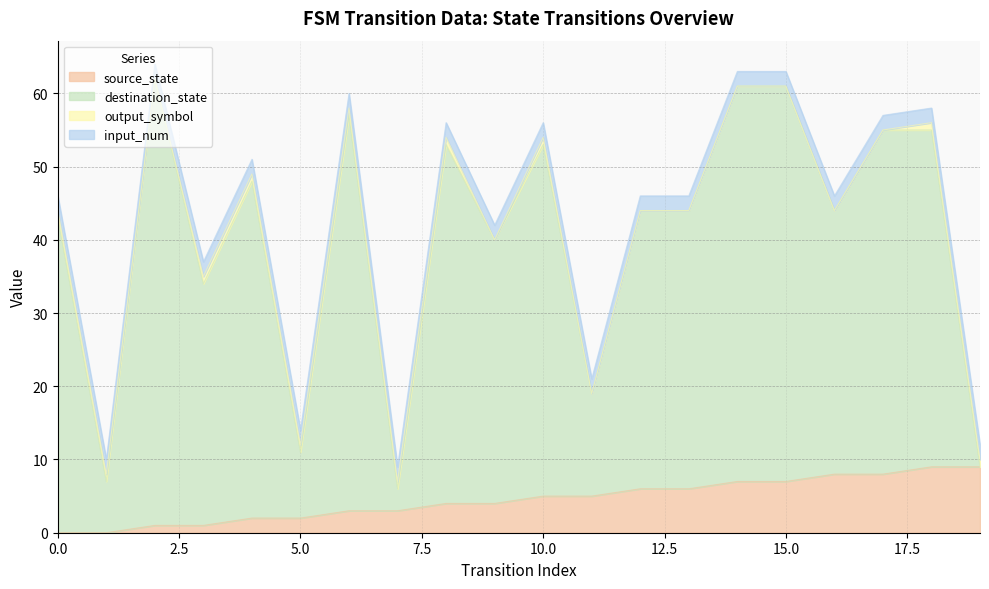

The value of destination_state at 9 is 65. True or false?

False